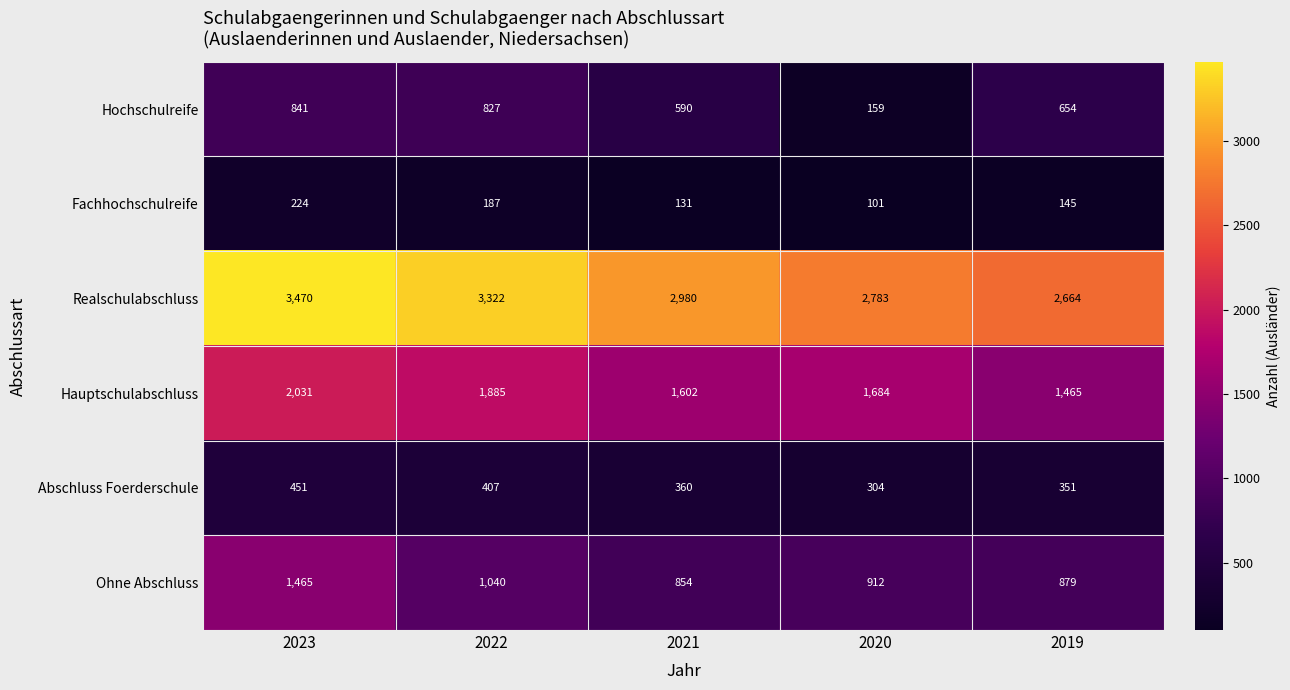

Which label corresponds to the smallest value in the chart?

2020